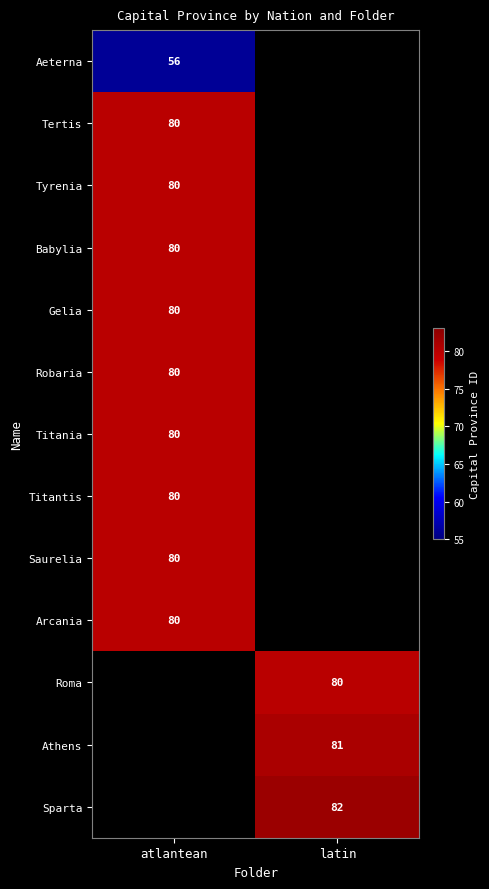

The value of Athens at latin is 26. True or false?

False